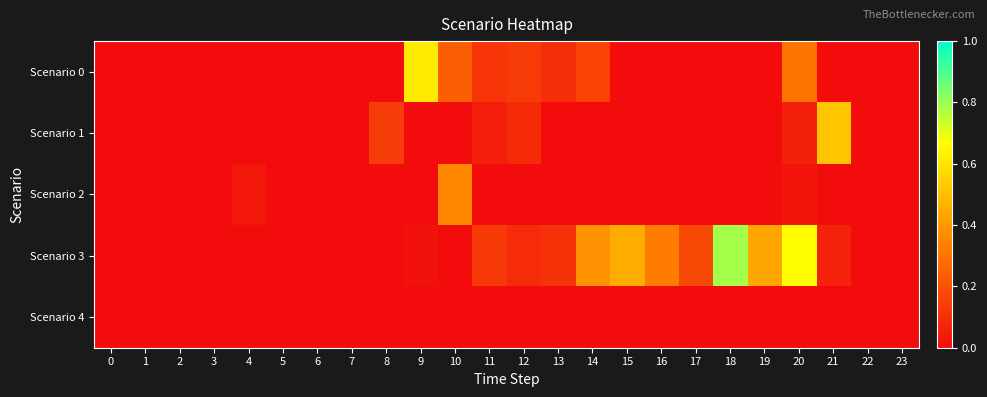

Between 1 and 11, which series saw the biggest shift?

Scenario 3